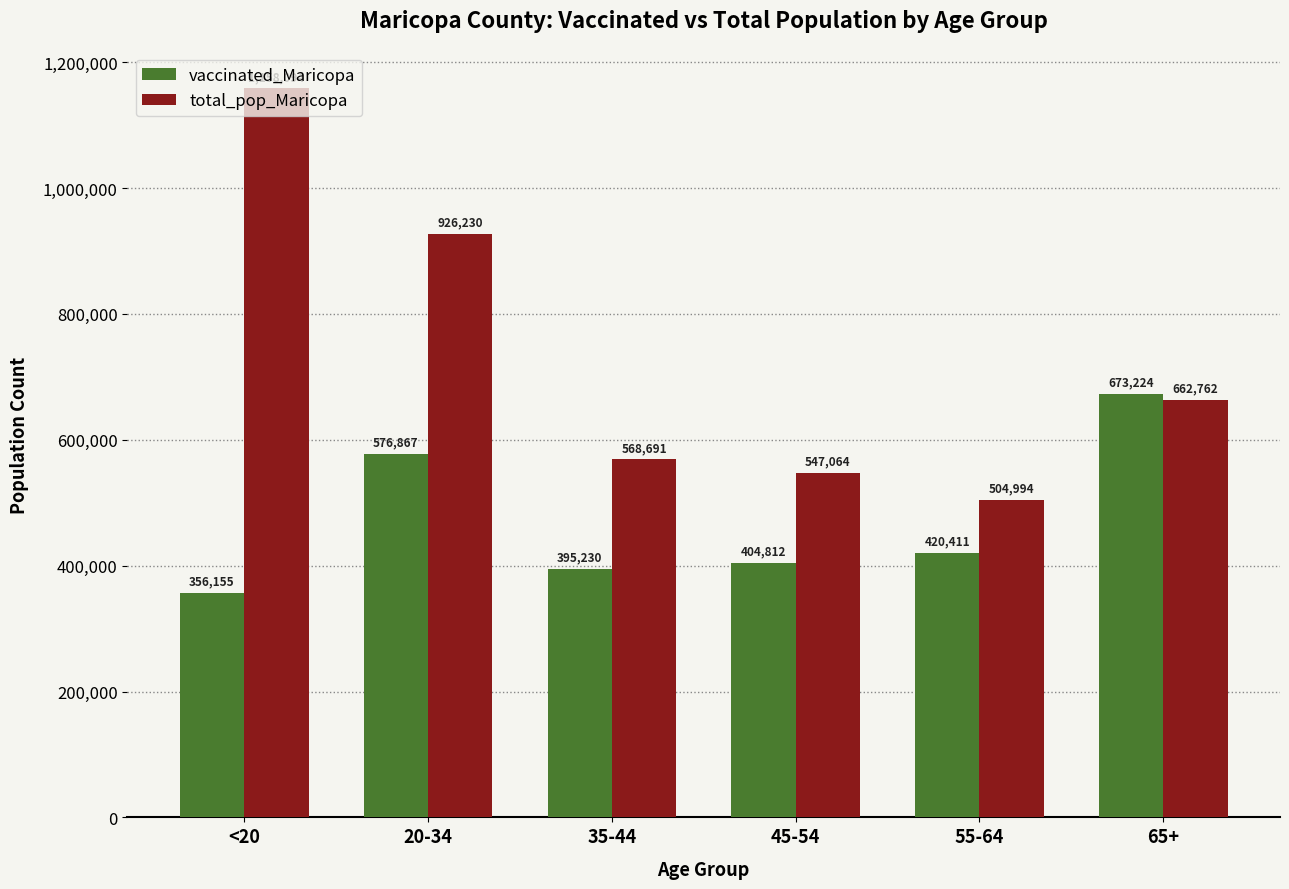

Count the number of categories in the chart.

6